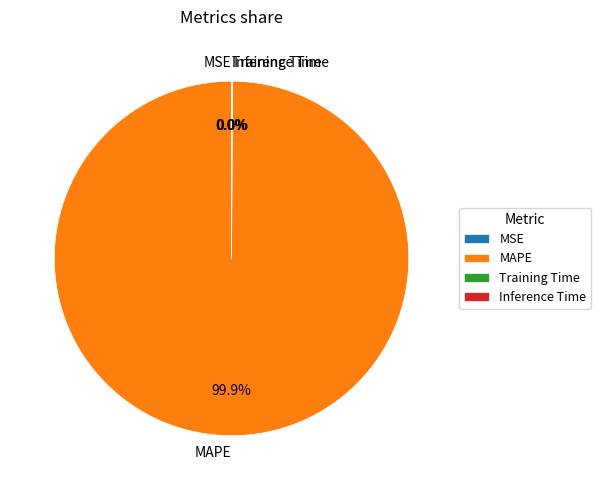

Which slice represents more than half of the pie?

MAPE